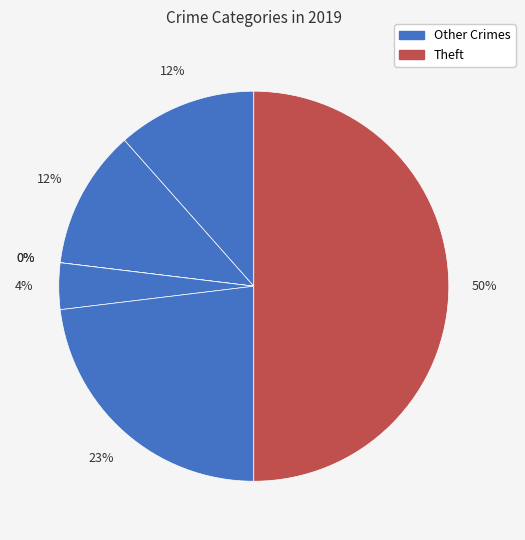

Is there a majority slice in this chart?

No